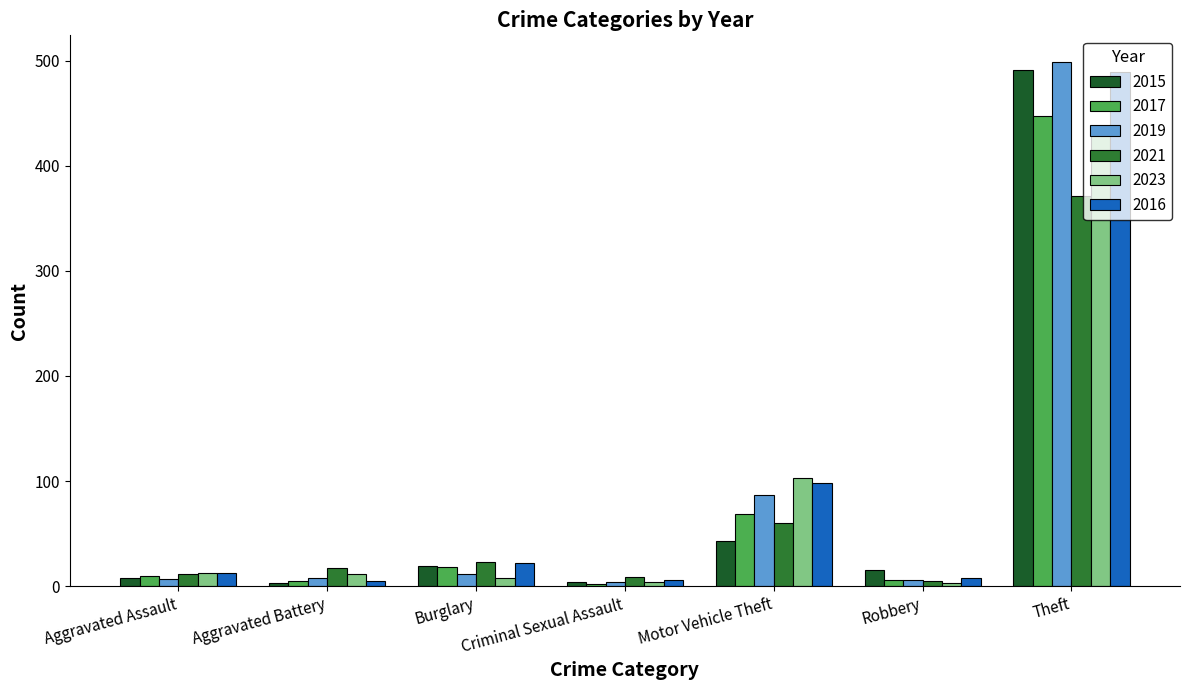

Rank the categories by 2015 value from highest to lowest.

Theft, Motor Vehicle Theft, Burglary, Robbery, Aggravated Assault, Criminal Sexual Assault, Aggravated Battery